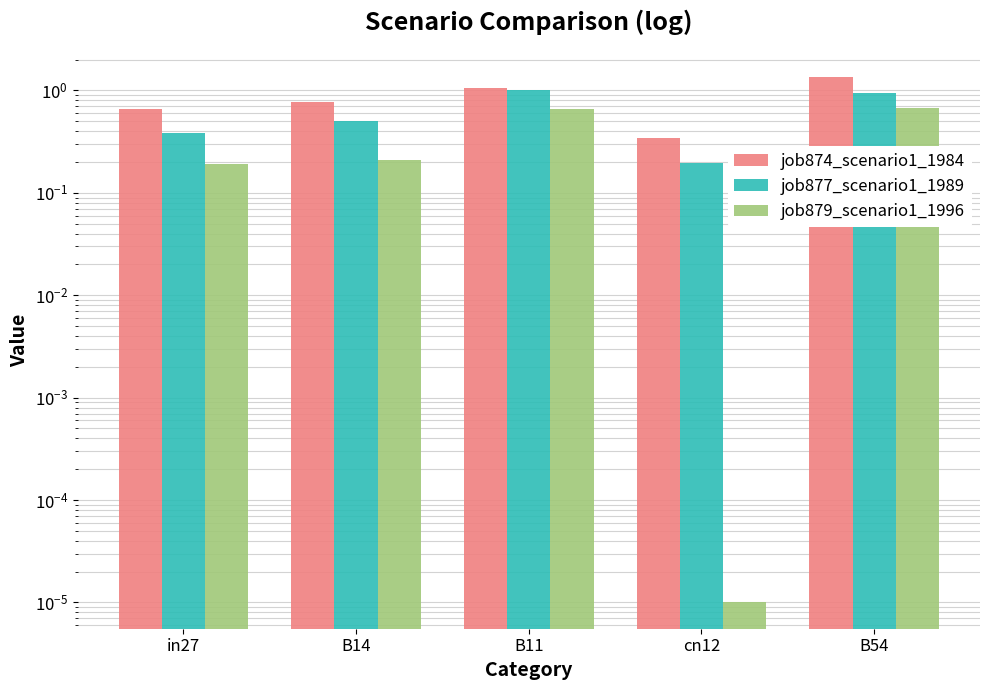

What are all the series names shown in the legend?

job874_scenario1_1984, job877_scenario1_1989, job879_scenario1_1996